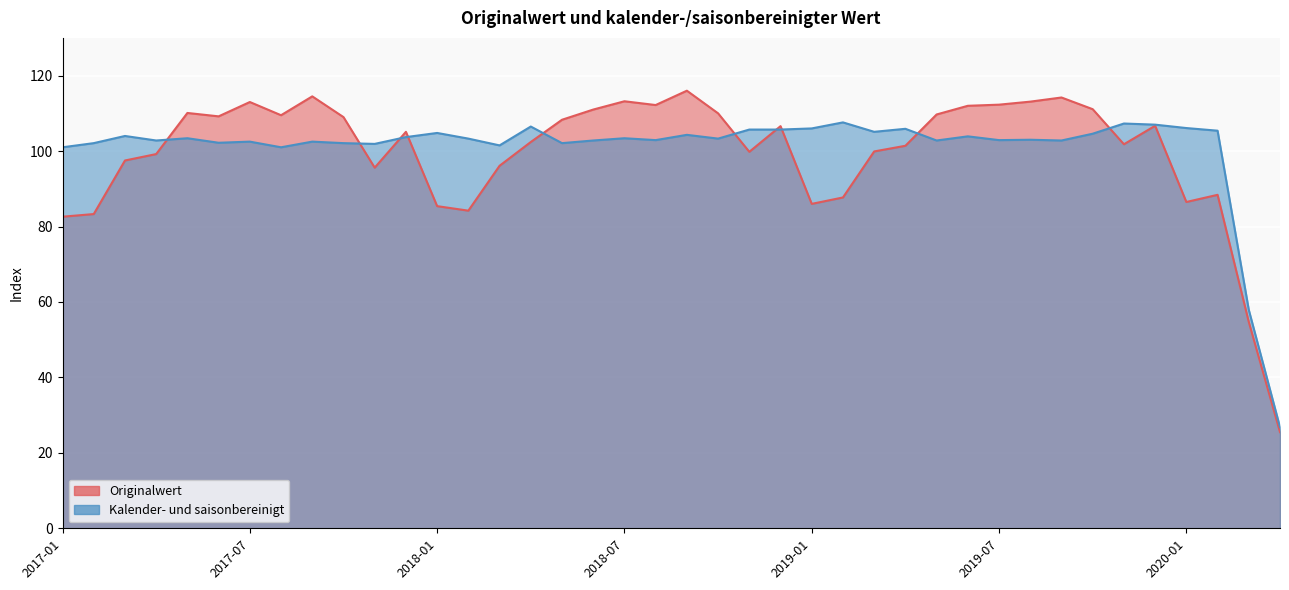

Which series has the largest total across all categories?

Kalender- und saisonbereinigt